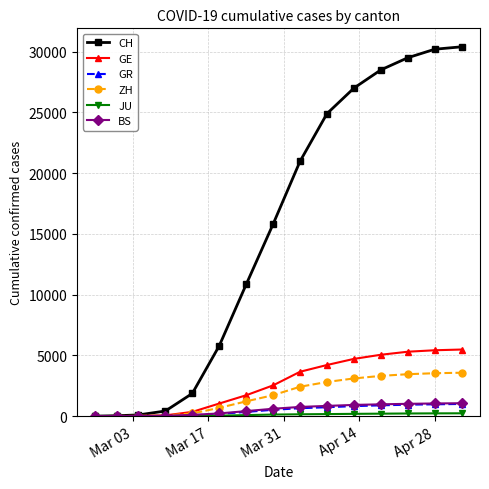

Which series has the largest total across all categories?

CH